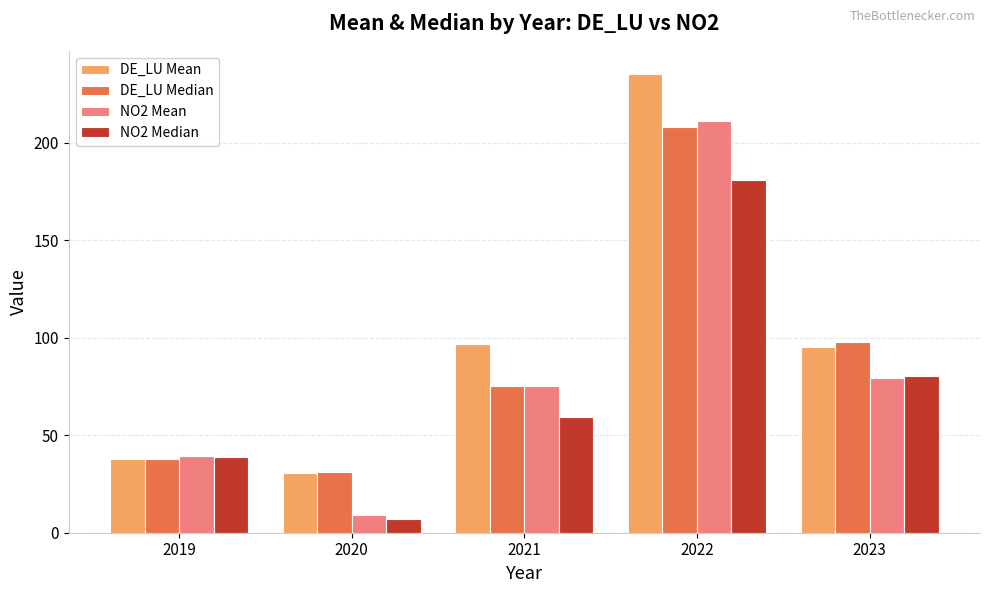

Is it true that NO2 Median equals 79.4 at 2021?

False